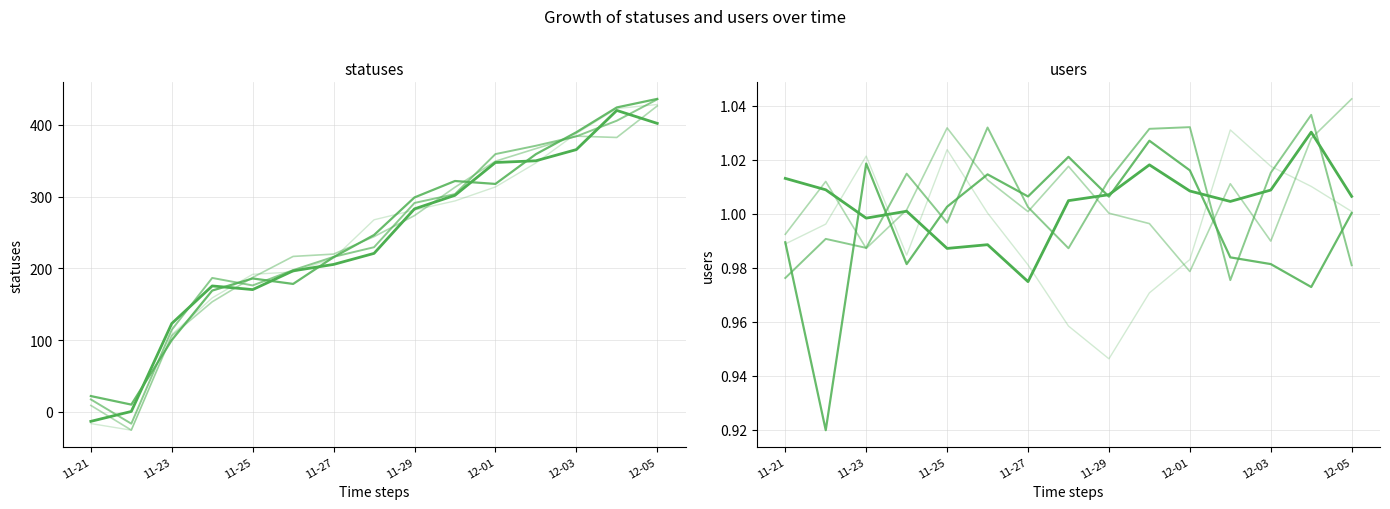

Is this an area chart (filled region under the line)?

No